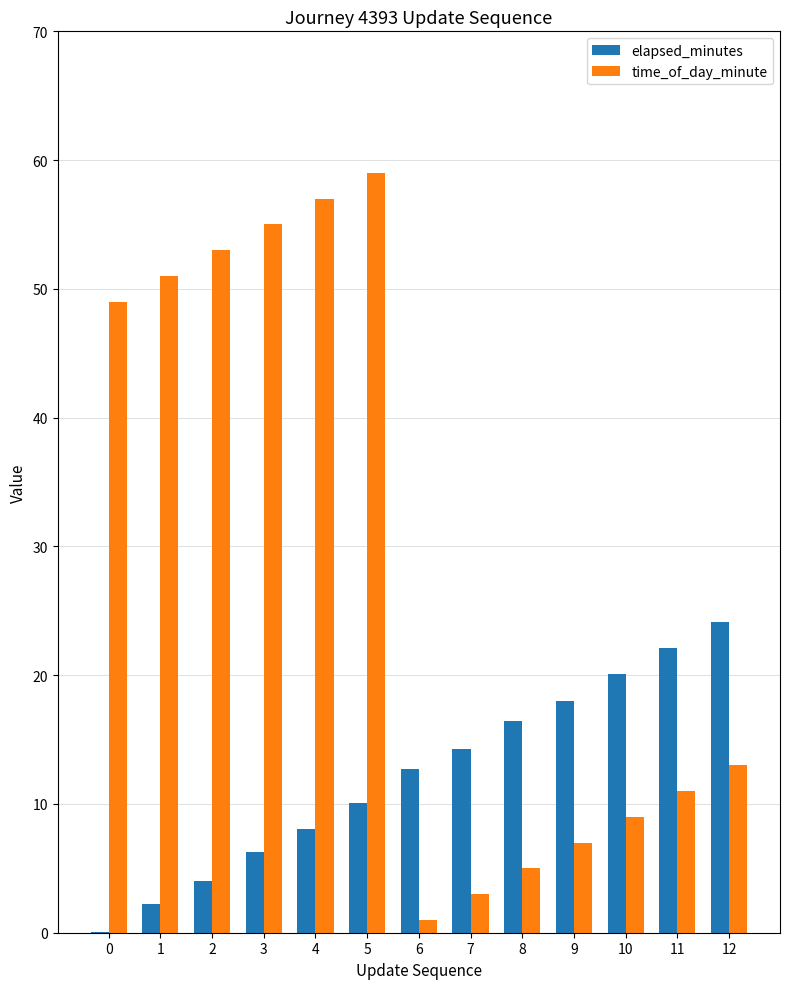

Which category has the highest value across all series?

5